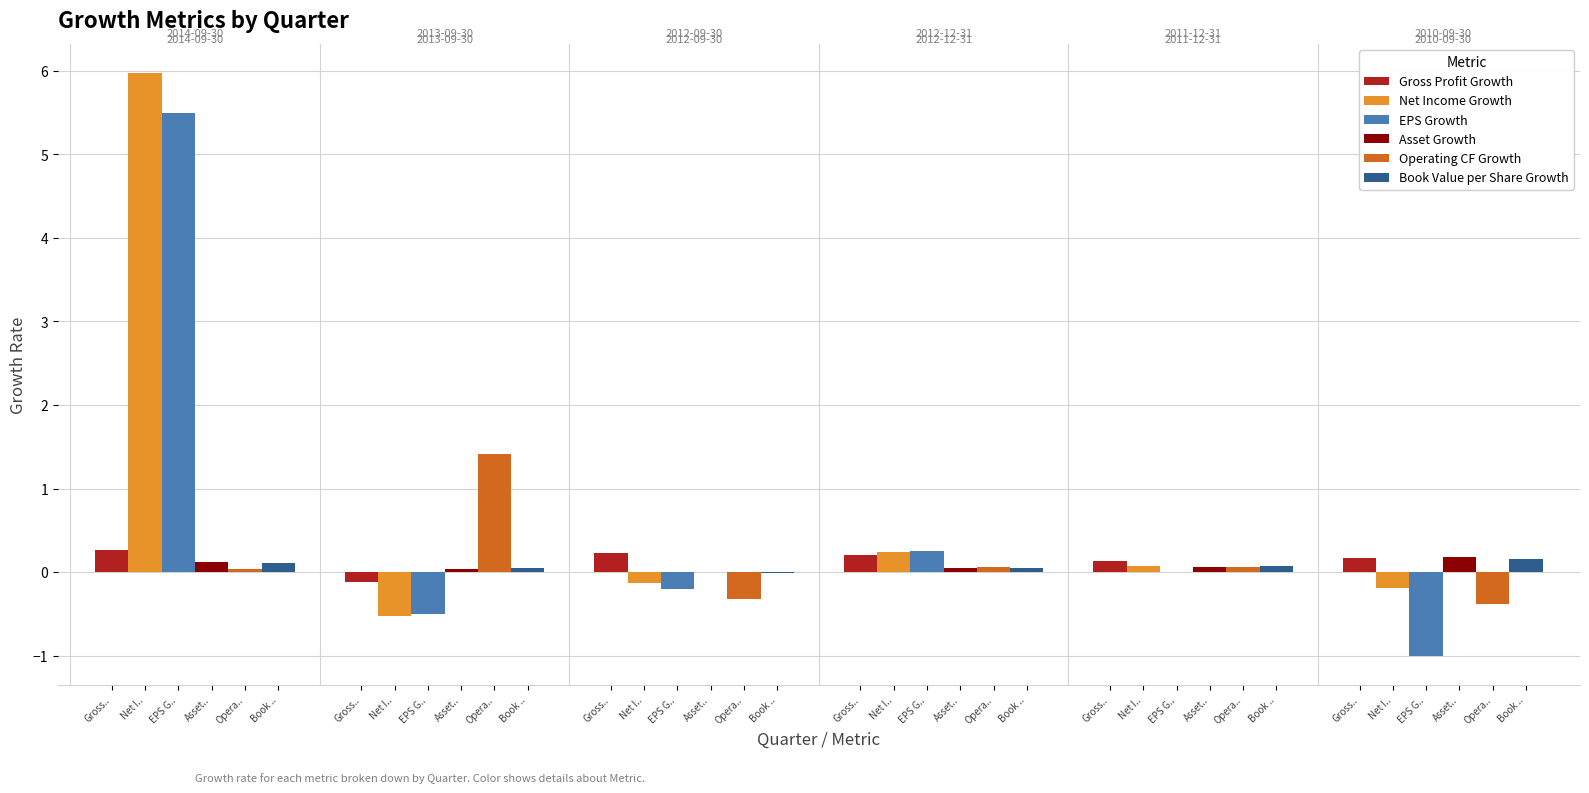

What is the difference between the maximum and minimum values in the EPS Growth series?

6.5